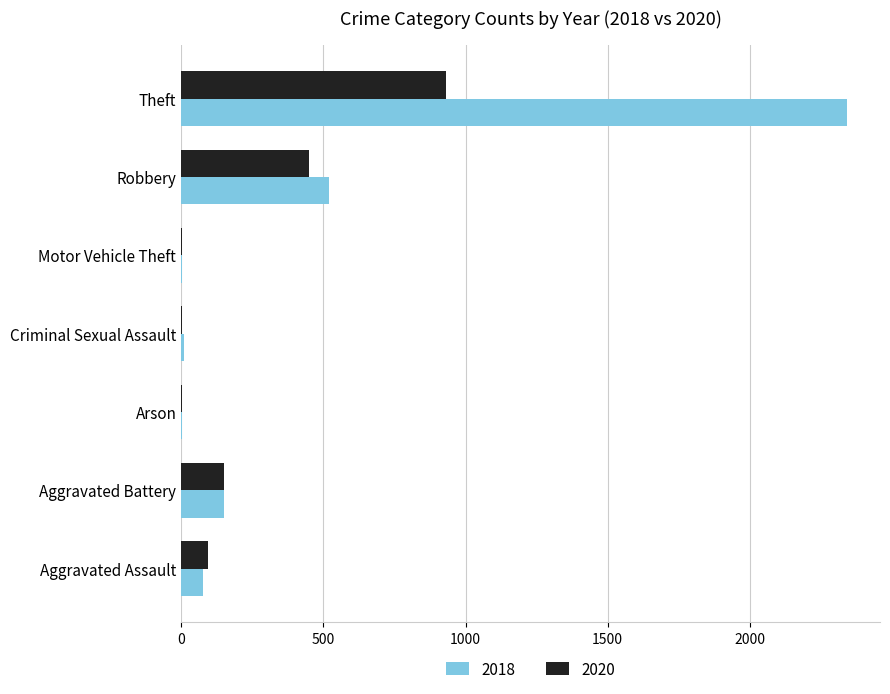

Is it true that 2018 equals 77 at Aggravated Assault?

True